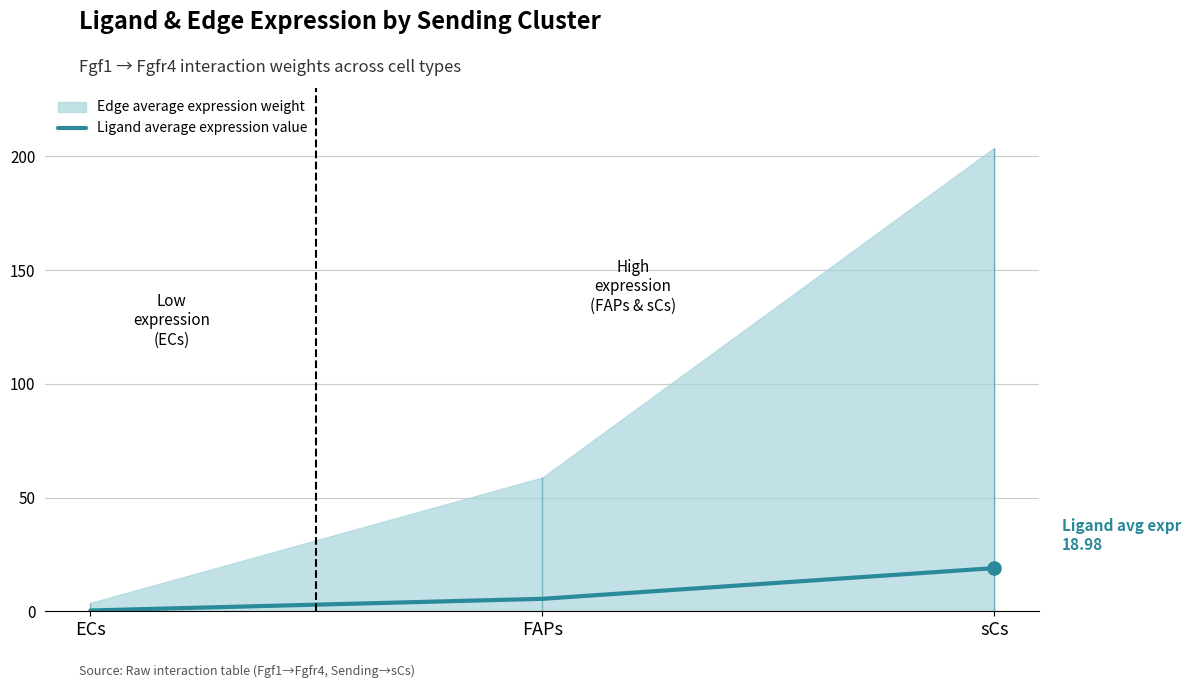

Between sCs and ECs, which is larger?

sCs